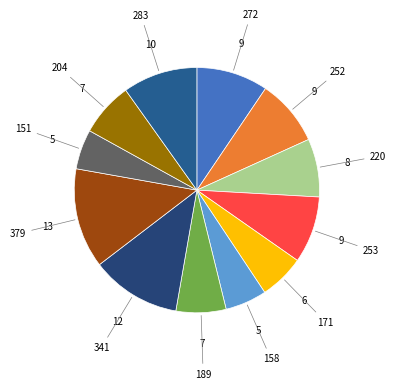

How many segments does this pie chart have?

12